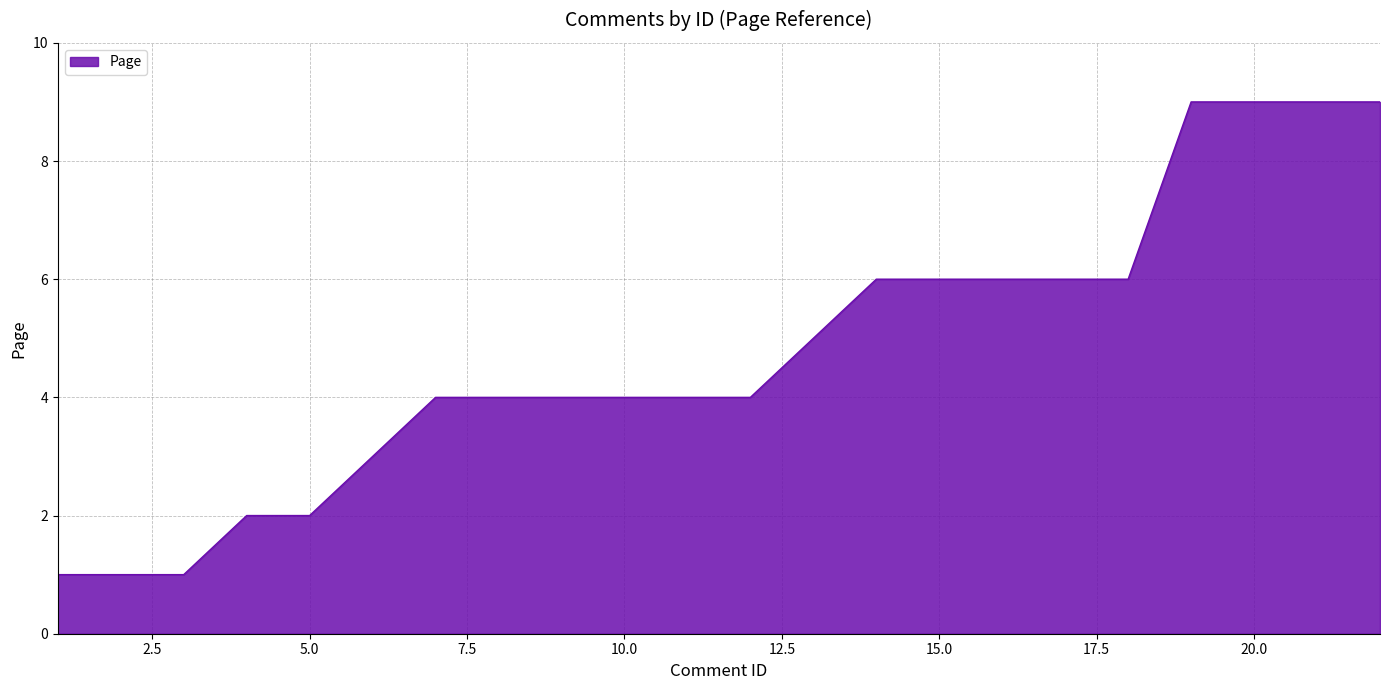

What is the greatest value displayed?

9